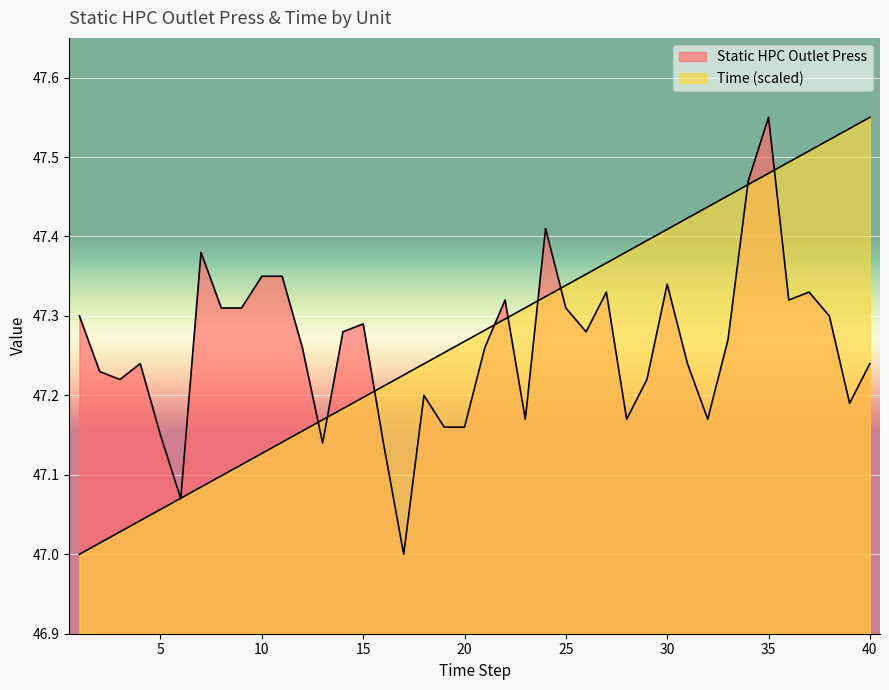

What is the difference between the maximum and second lowest values in the Static HPC Outlet Press series?

0.5